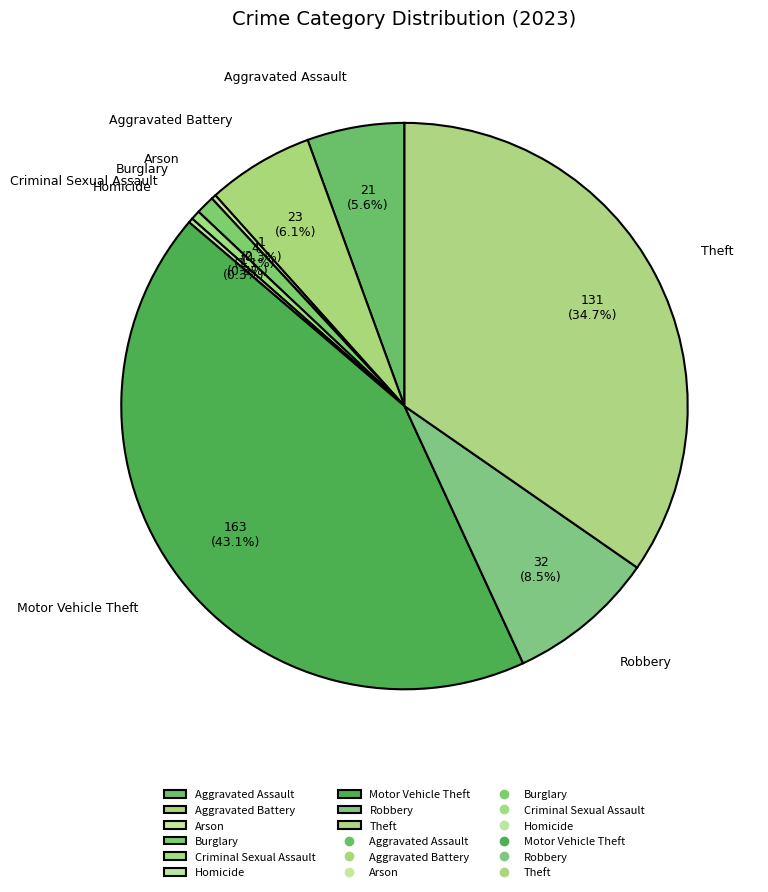

Which category has the biggest portion of the pie?

Motor Vehicle Theft